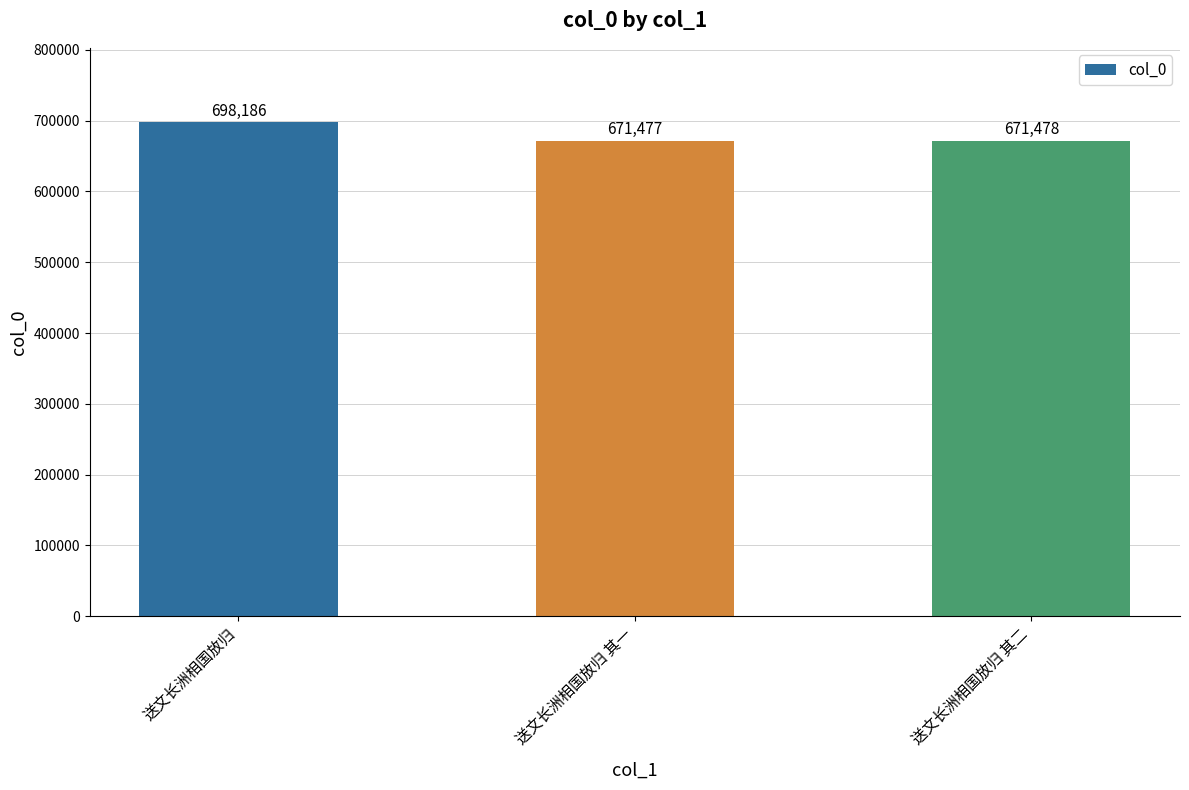

Reading right to left, transcribe all the data shown in this chart.

671478	671477	698186